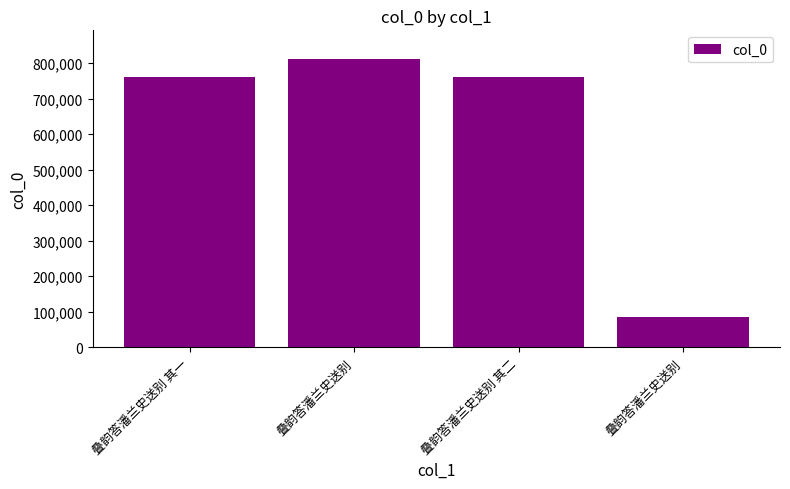

Reading left to right, transcribe all the data shown in this chart.

叠韵答潘兰史送别 其一=759812	叠韵答潘兰史送别=811223	叠韵答潘兰史送别 其二=759813	叠韵答潘兰史送别=85302